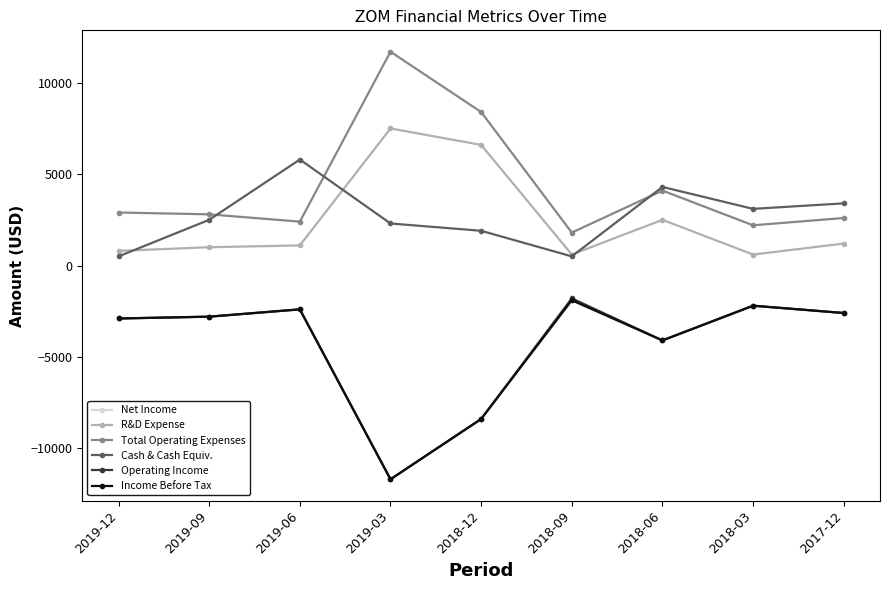

How many distinct data groups are displayed?

6